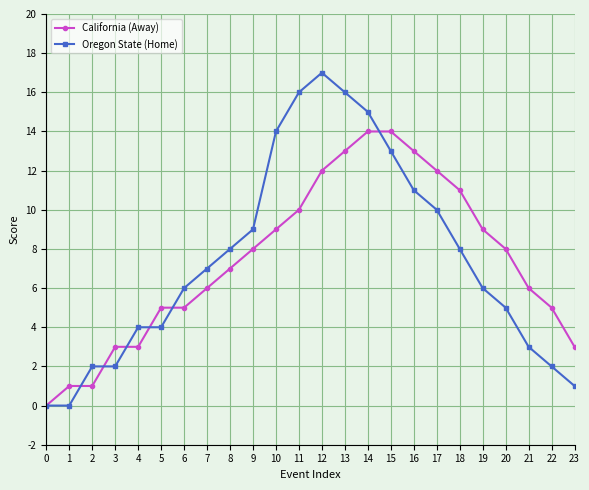

How many lines are shown in the chart?

2